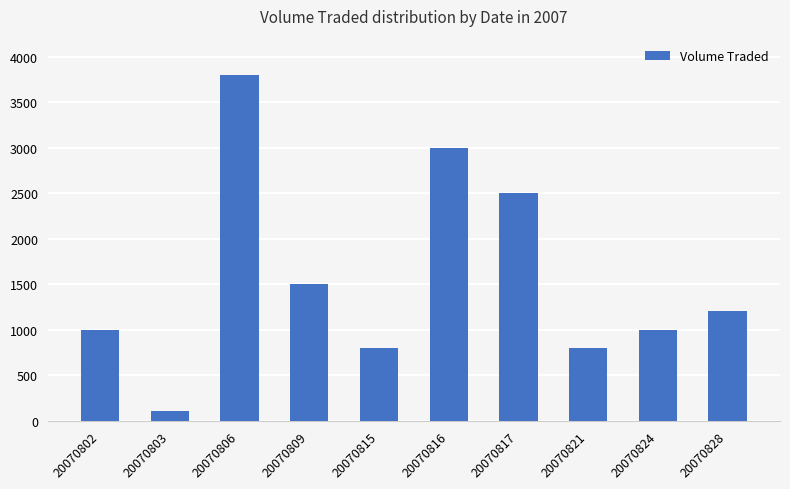

Reading right to left, what are all the values shown in this chart?

1200	1000	800	2500	3000	800	1500	3800	100	1000